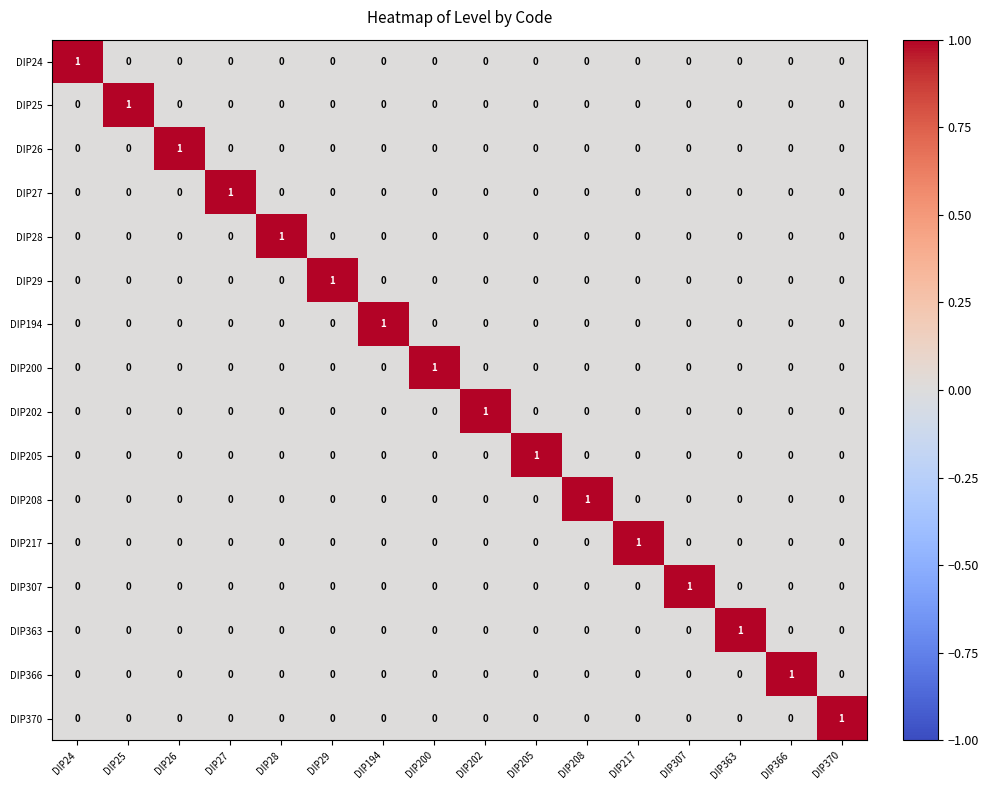

Is the value of DIP217 at DIP217 greater than the value of DIP194 at DIP205?

Yes